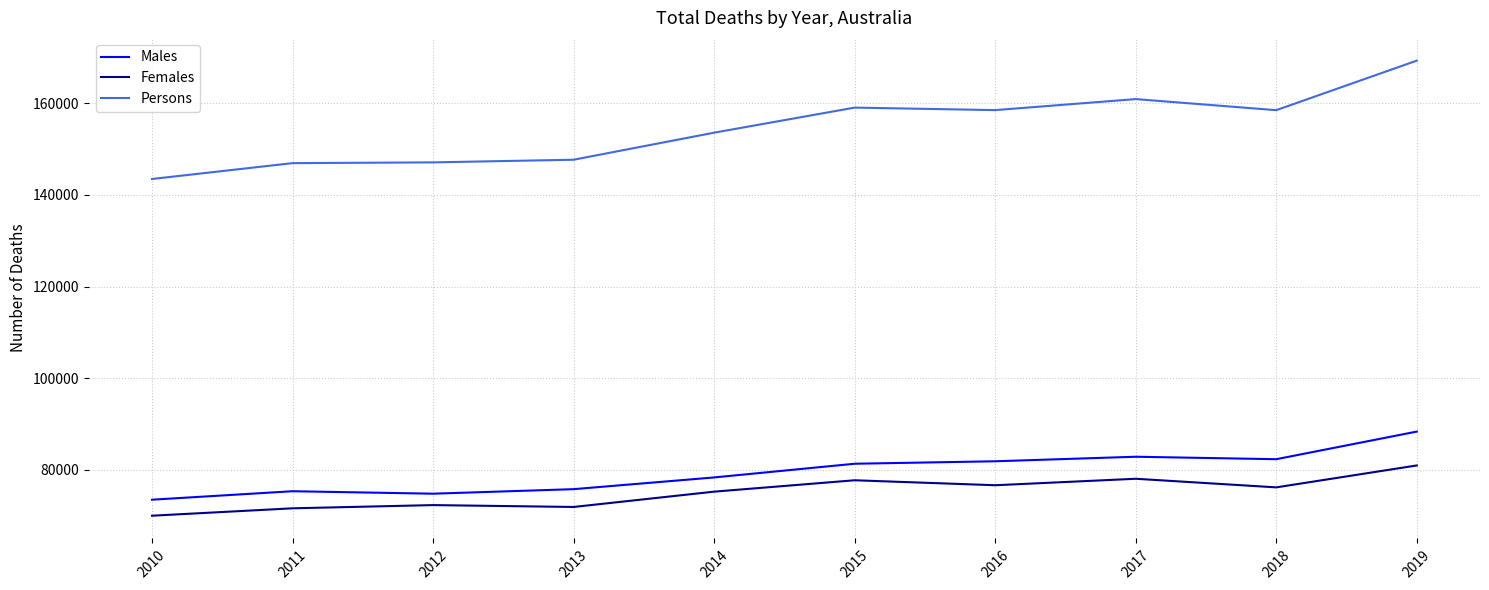

What value does the Females series have at 2014?

75239